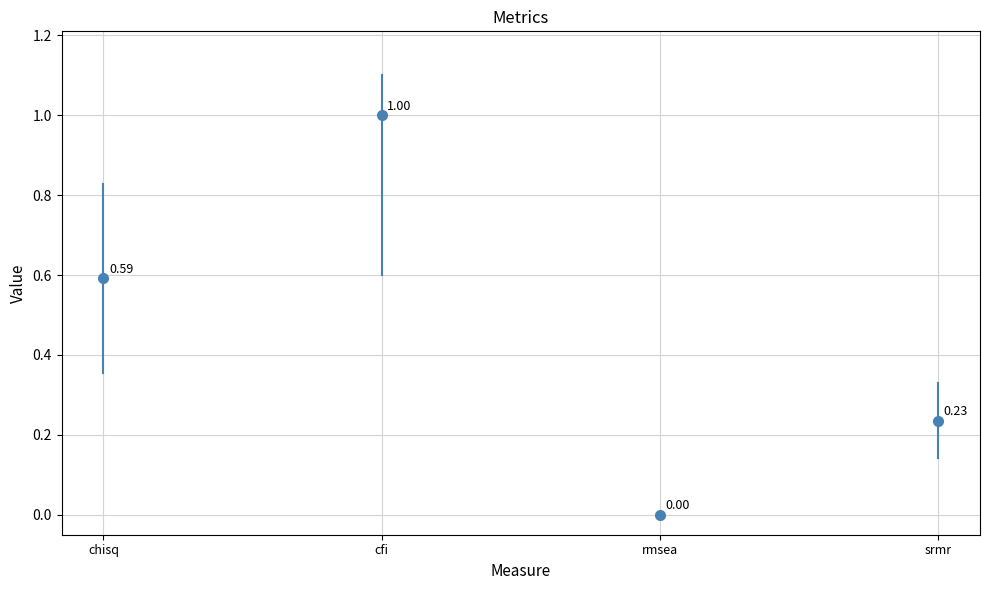

Rank the categories by value from highest to lowest.

cfi, chisq, srmr, rmsea